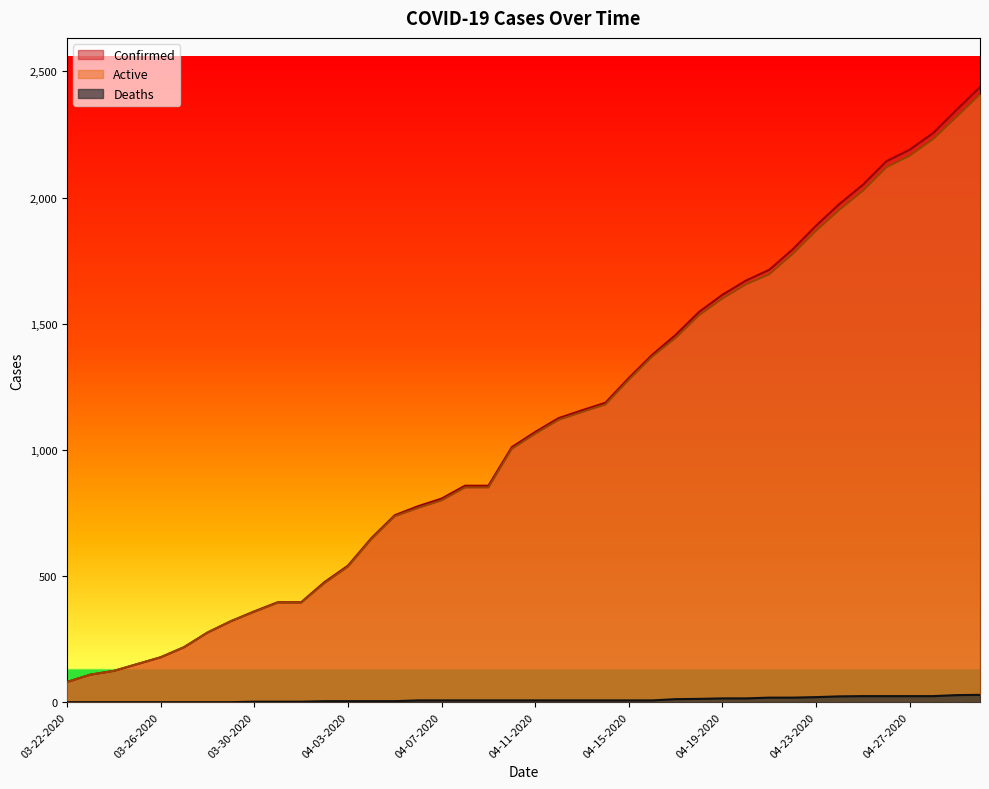

Which series has the largest total across all categories?

Confirmed